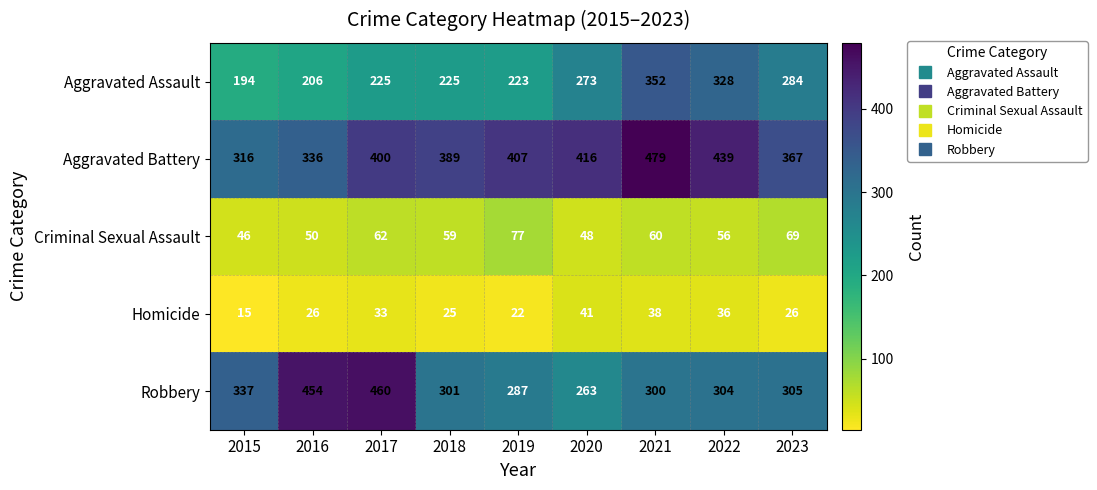

Between 2017 and 2020, which series saw the biggest shift?

Robbery